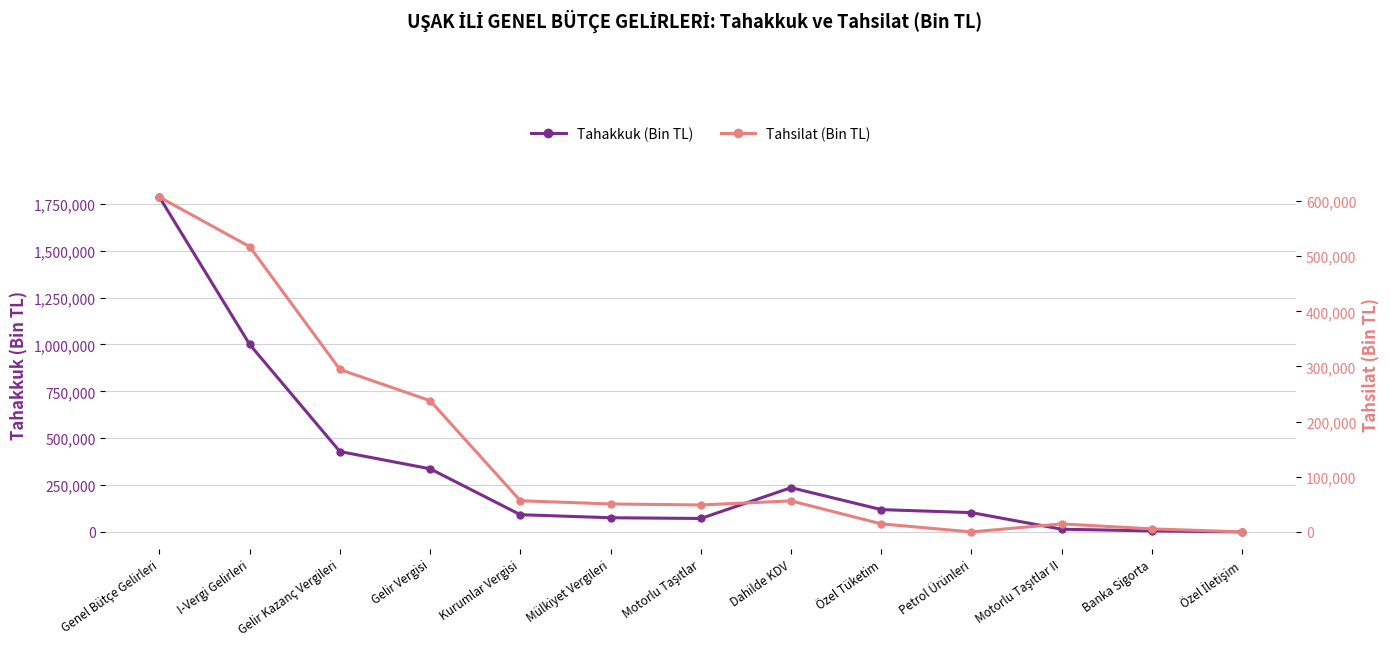

Does the chart have visible grid lines?

Yes